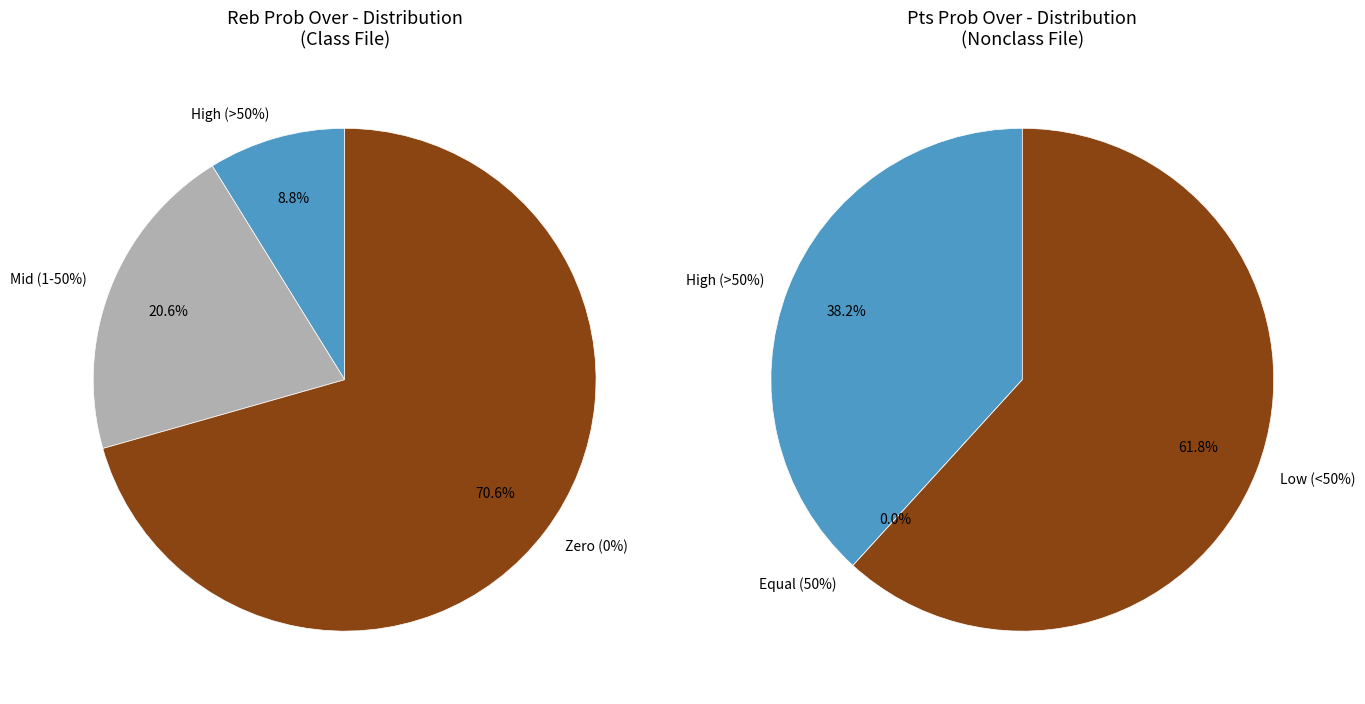

Is it true that 3 is 10% of the pie?

True